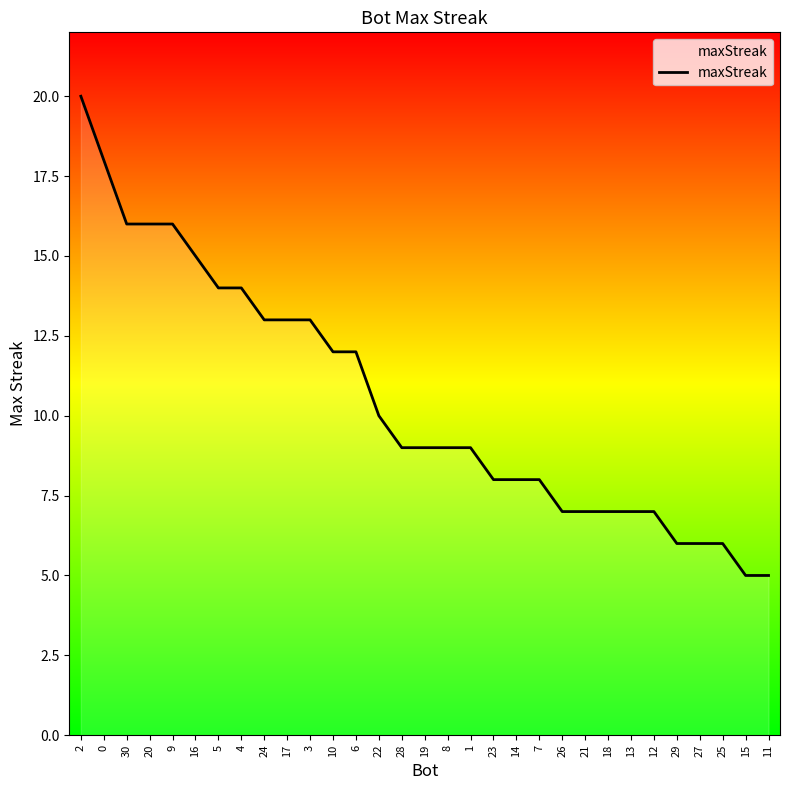

What is the maximum value shown in the chart?

20